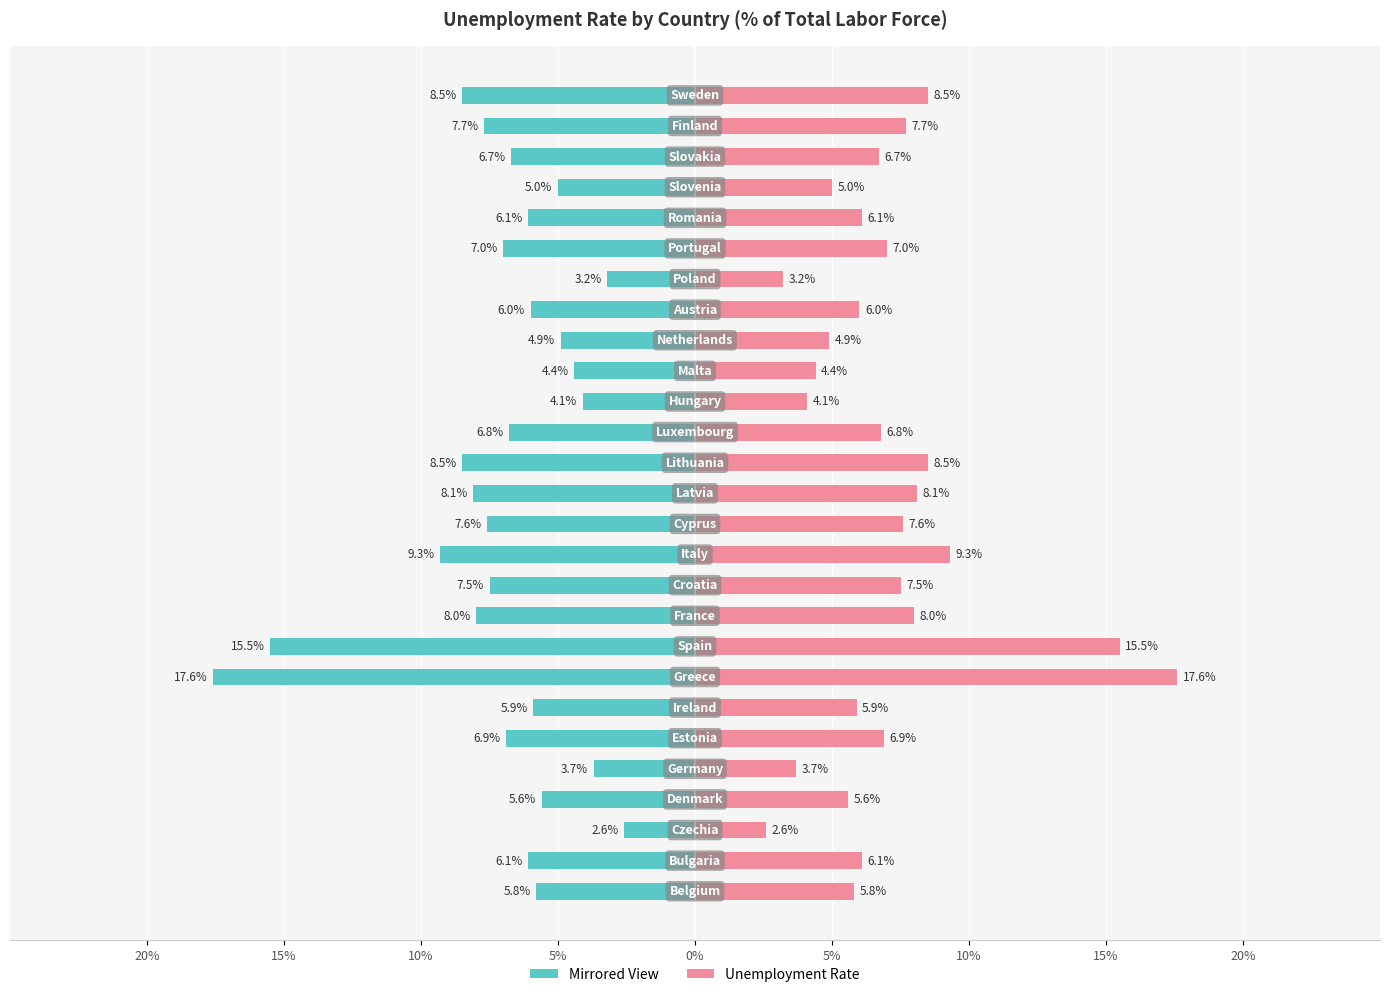

What is the sum of the Unemployment rate values at 16 and 22?

10.2